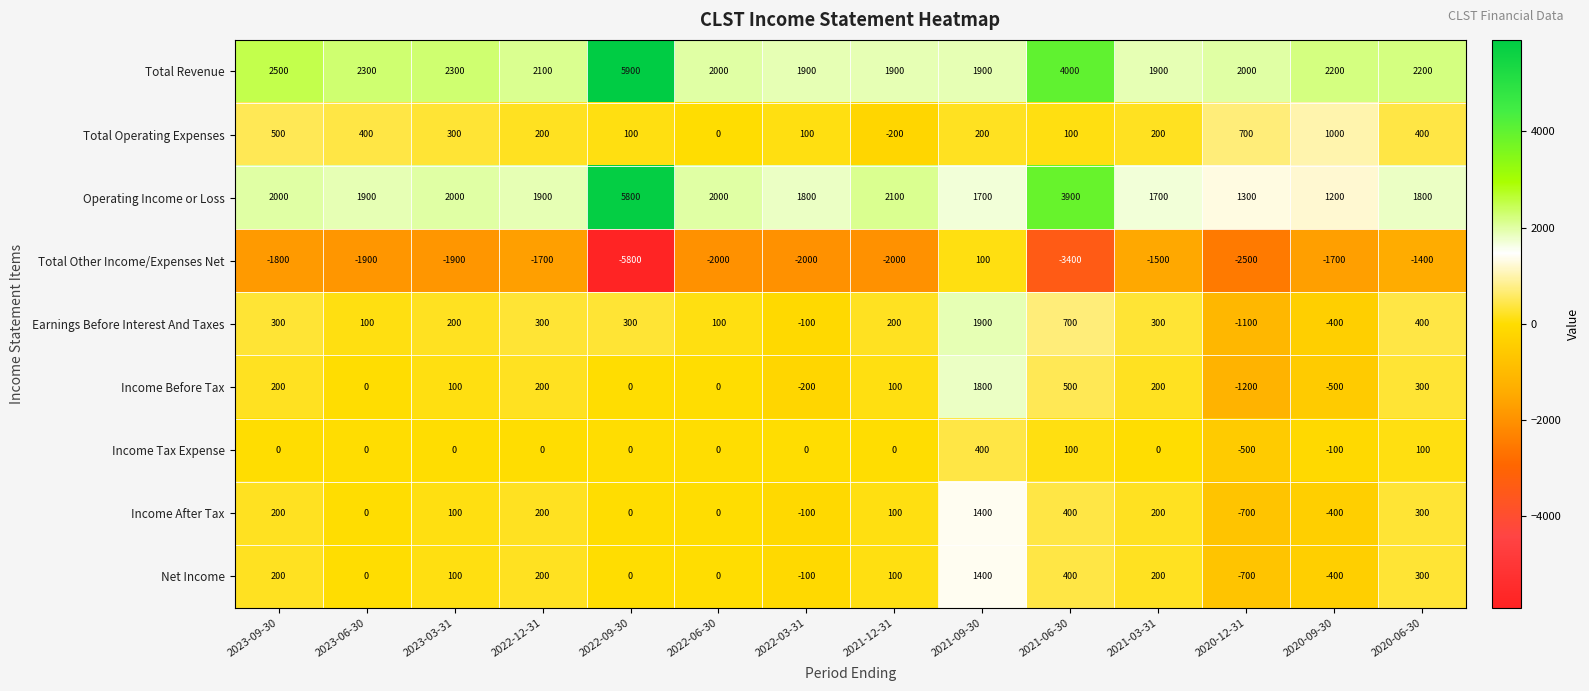

What is the sum of the Income Before Tax values at 2020-12-31 and 2020-06-30?

-900